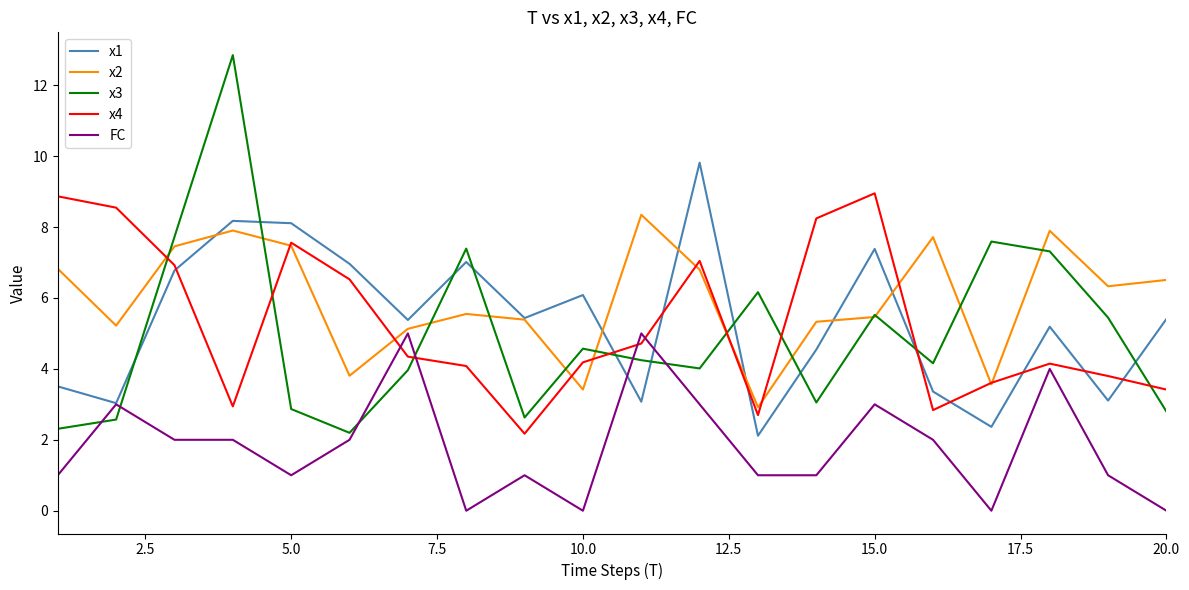

Does the chart display data point markers on the line(s)?

No